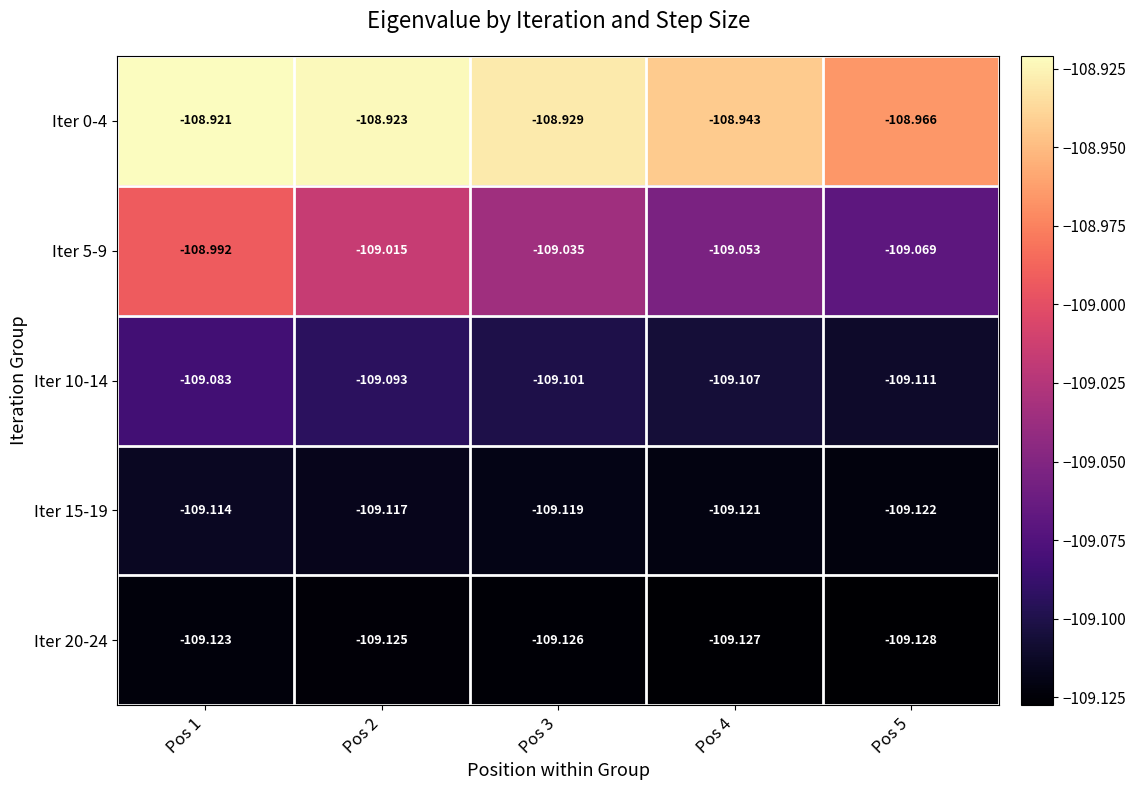

At which category is the sum across all series the highest?

Pos 1